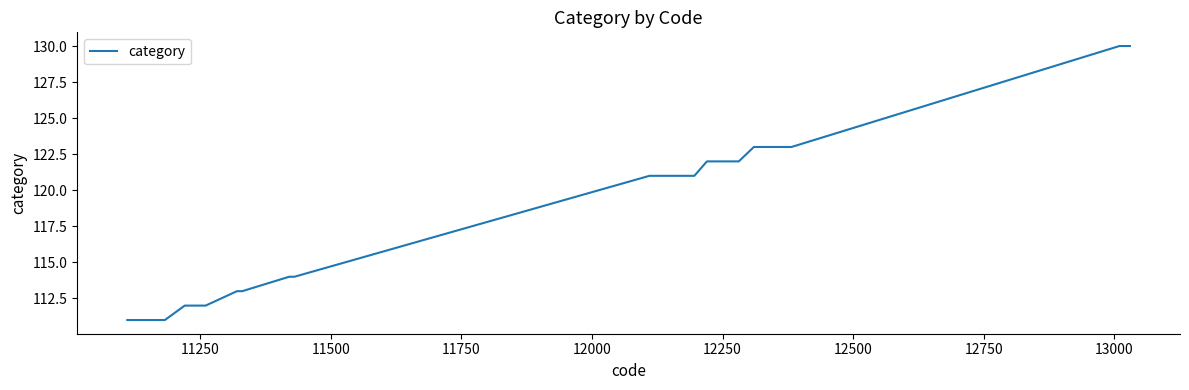

What is the difference between the maximum and minimum values?

19